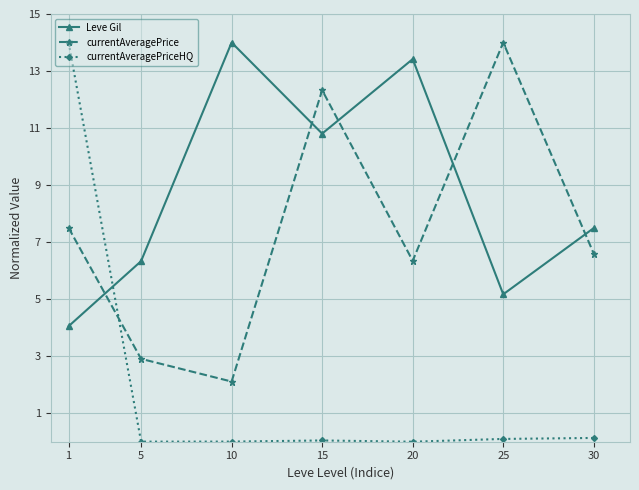

What are all the series names shown in the legend?

Leve Gil, currentAveragePrice, currentAveragePriceHQ